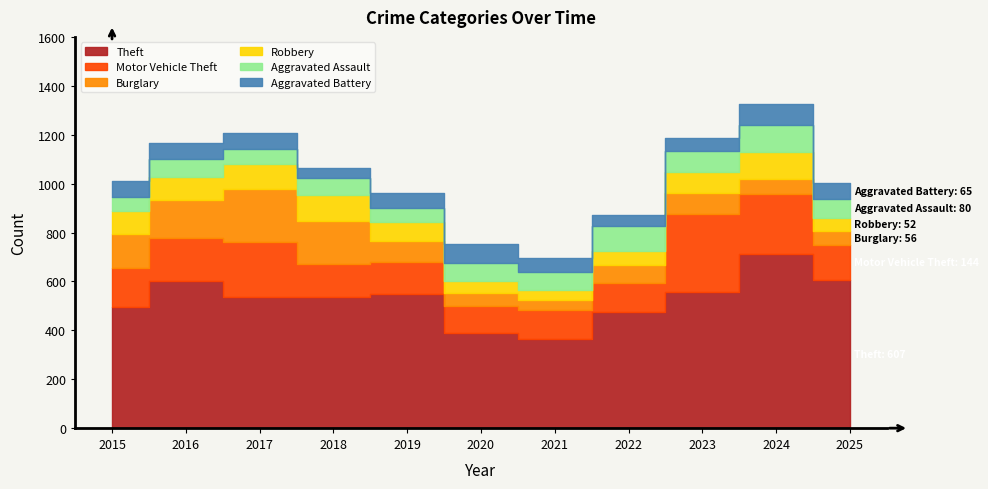

After their last crossing, which series has the higher values: Robbery or Aggravated Battery?

Aggravated Battery